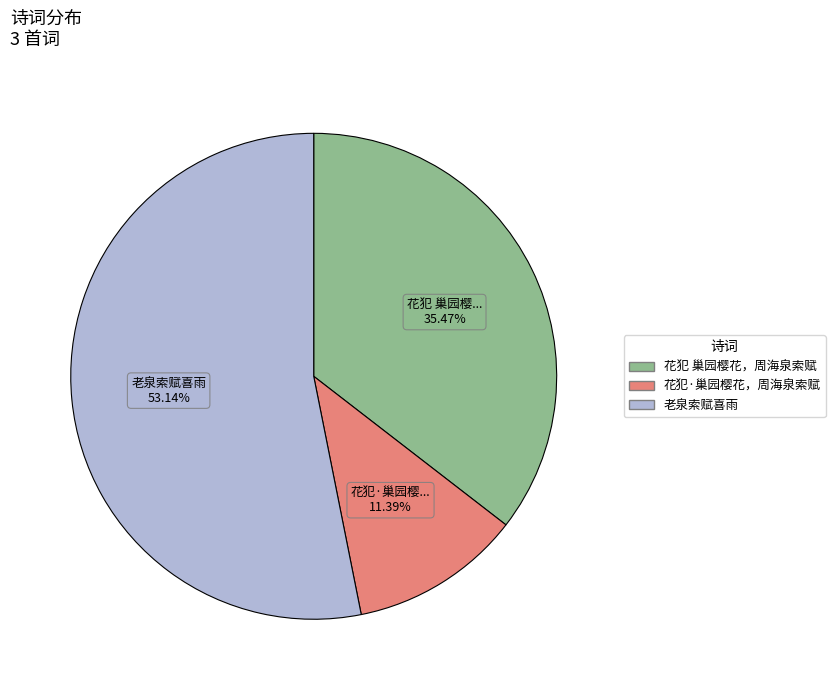

To the nearest percent, what is the average slice percentage?

33%